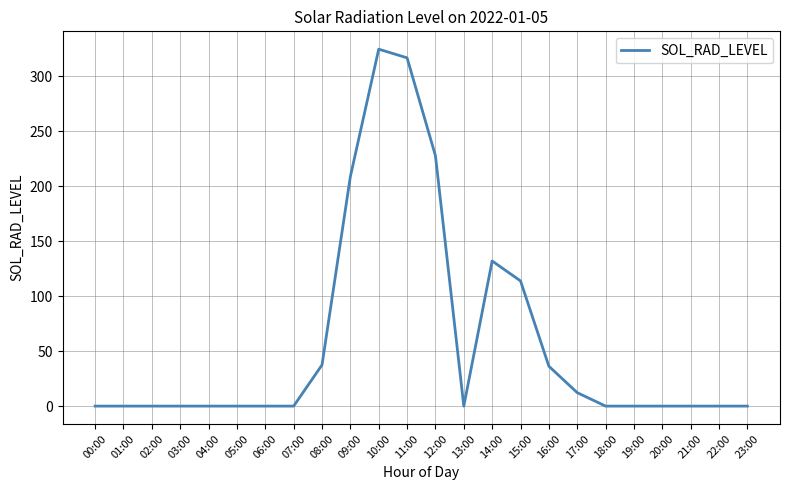

Which category has the highest value across all series?

10:00